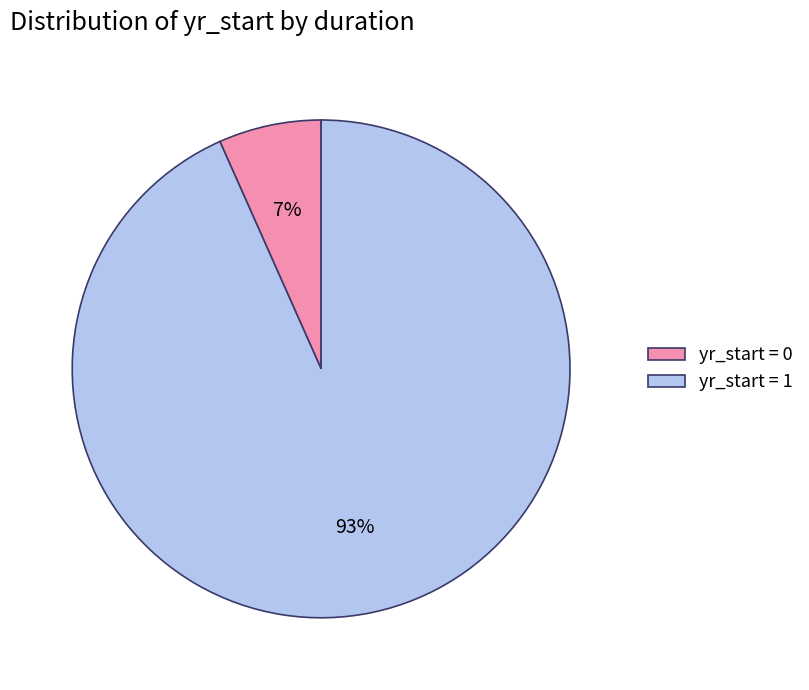

The yr_start = 0 slice represents 7% of the pie. True or false?

True